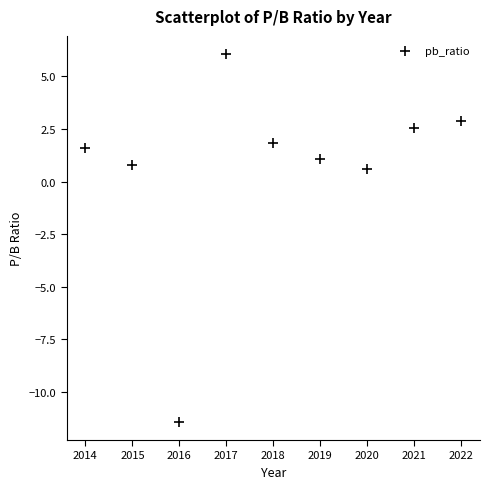

What is the average Y value?

0.7